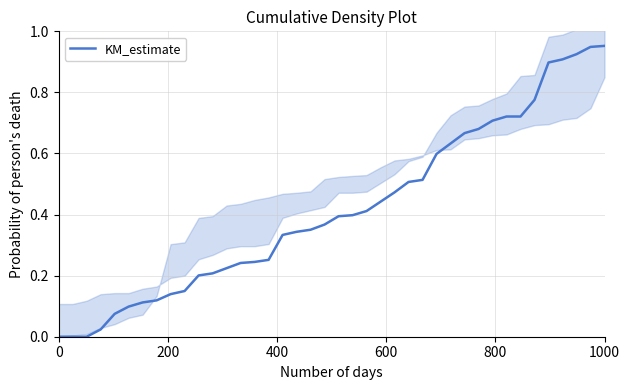

Reading right to left, list all the values displayed in this chart.

1.0	0.9	0.9	0.9	0.9	0.8	0.7	0.7	0.7	0.7	0.7	0.6	0.6	0.5	0.5	0.5	0.4	0.4	0.4	0.4	0.4	0.4	0.3	0.3	0.3	0.2	0.2	0.2	0.2	0.2	0.1	0.1	0.1	0.1	0.1	0.1	0.0	0.0	0.0	0.0